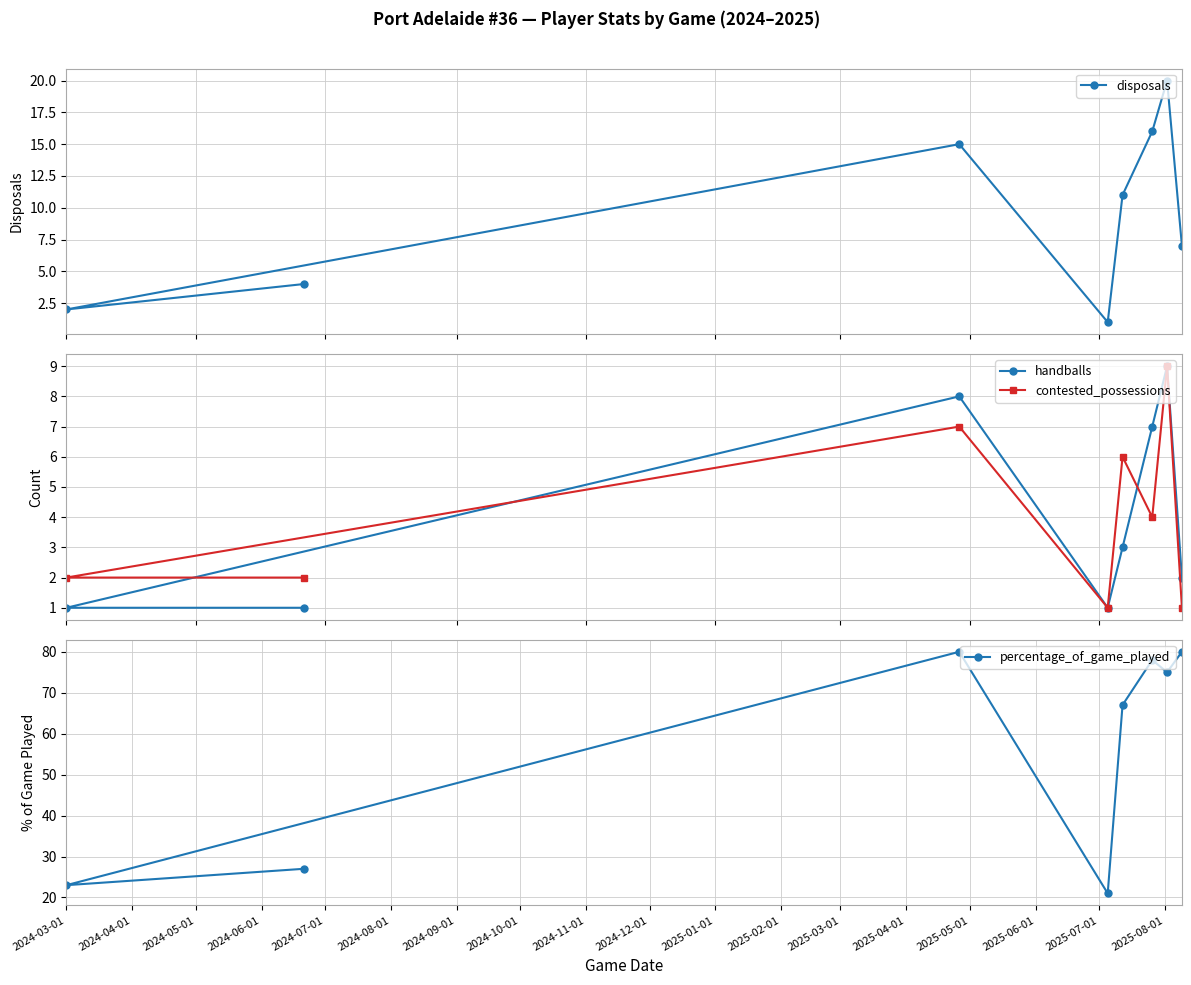

How many data points in disposals are less than 11?

4